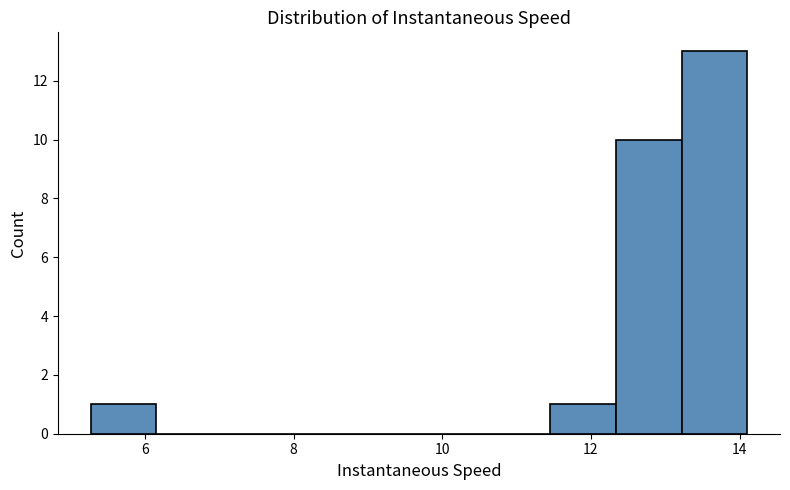

Reading left to right, transcribe this chart: for each bar, give the range it covers on the x-axis and its height. Neither the bar edges nor the heights are printed on the chart, so give them approximately, as read against the axes.

5.2 to 6.2: 1
6.2 to 7.0: 0
7.0 to 8.0: 0
8.0 to 8.8: 0
8.8 to 9.6: 0
9.6 to 10.6: 0
10.6 to 11.4: 0
11.4 to 12.4: 1
12.4 to 13.2: 10
13.2 to 14.2: 13